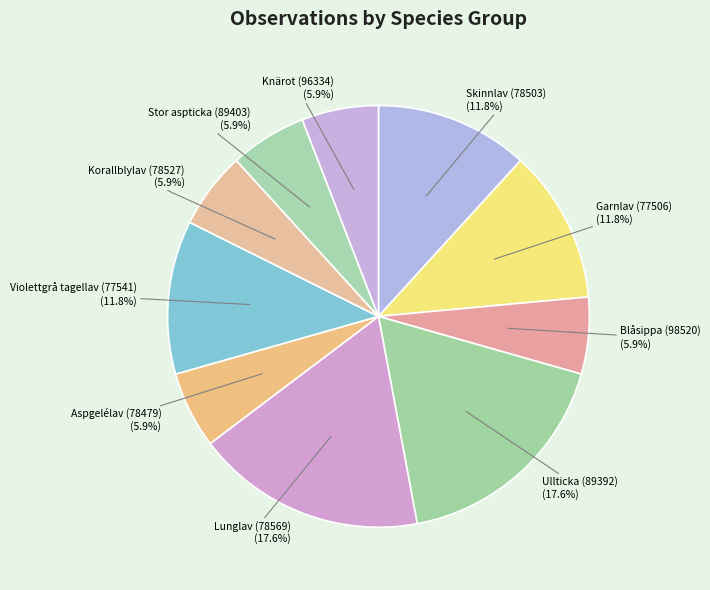

How many slices are in this pie chart?

10